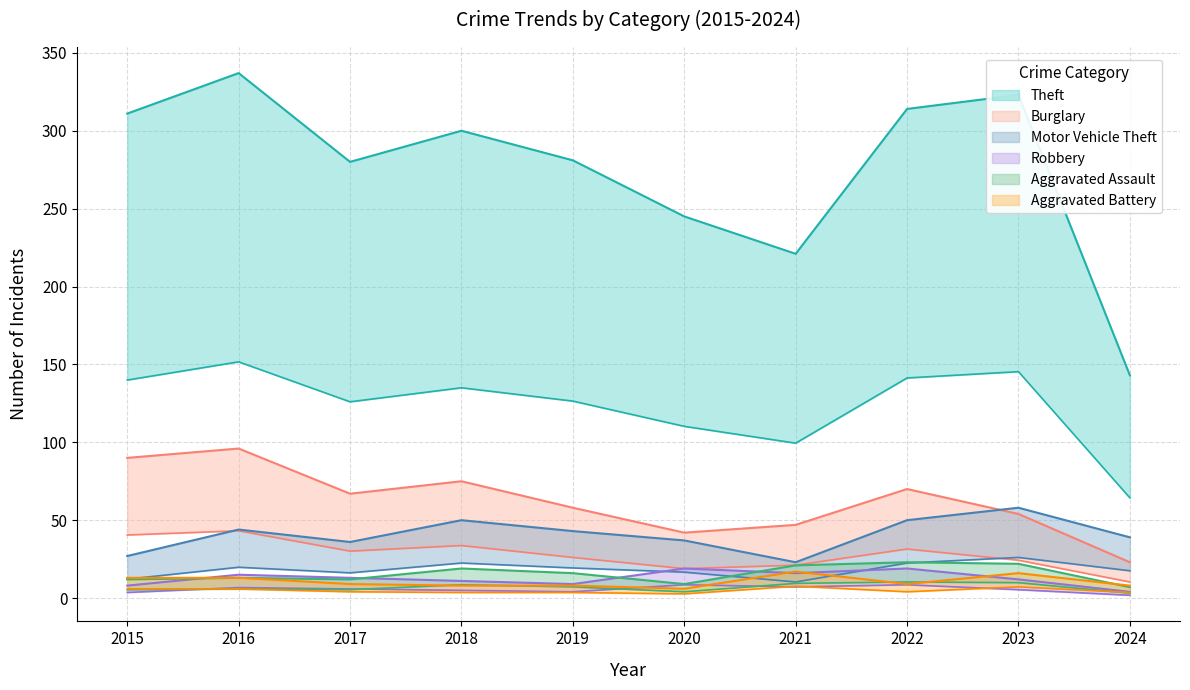

What value does the Aggravated Assault series have at 2021?

21.0